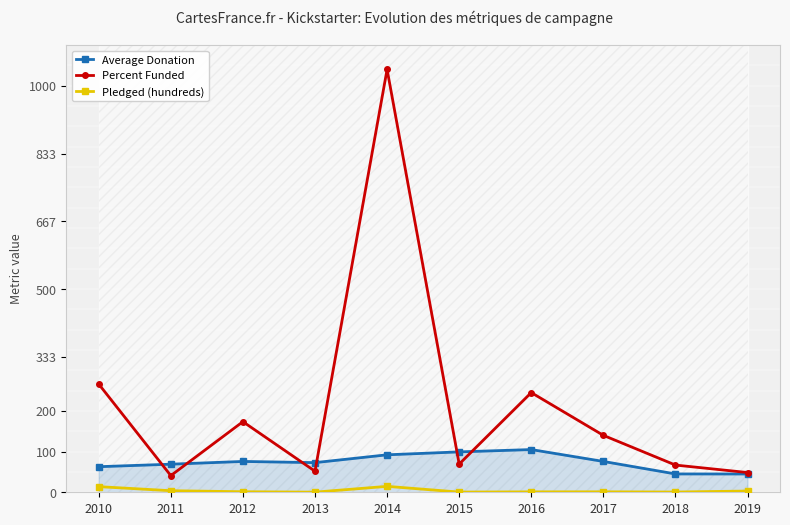

At which label is Pledged (hundreds) closest to 7?

2011